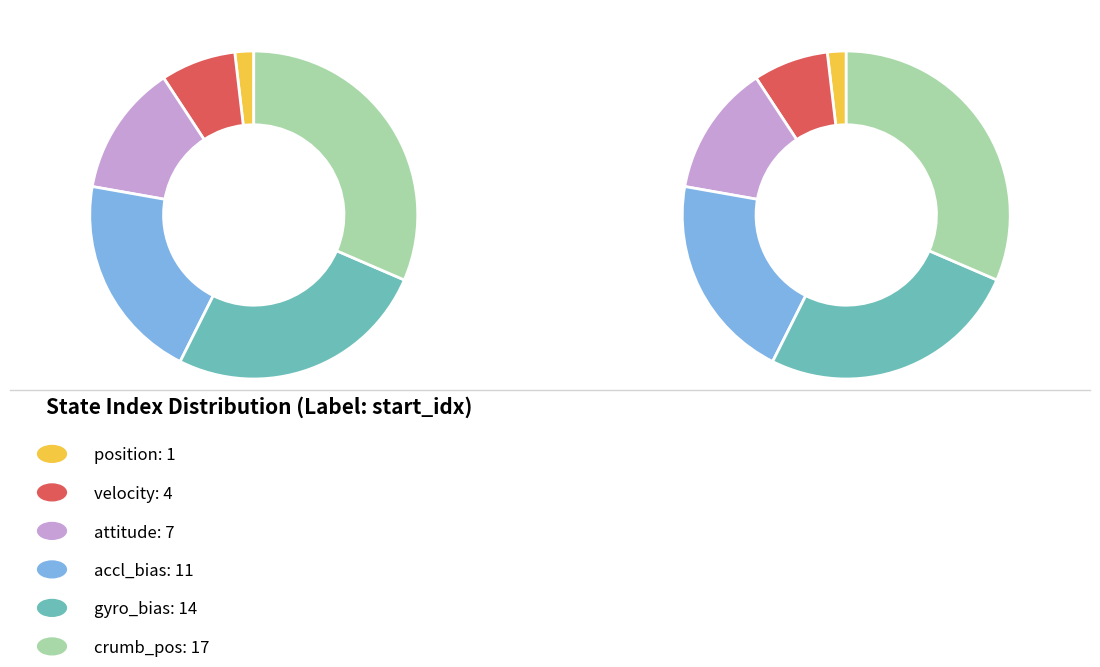

Does any single category account for the majority?

No